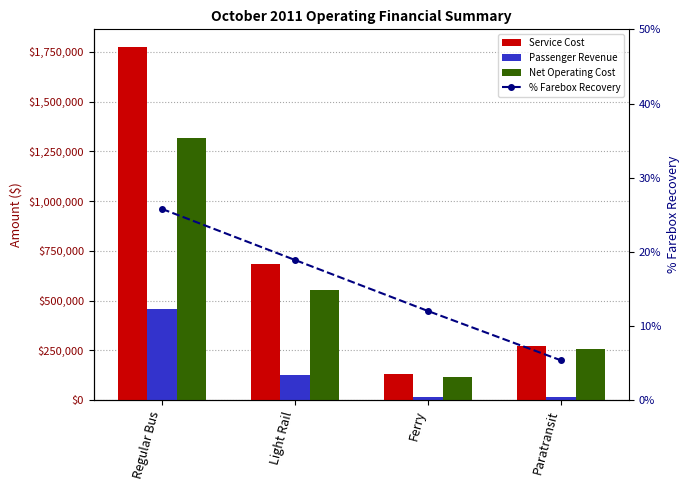

Count the number of categories in the chart.

4